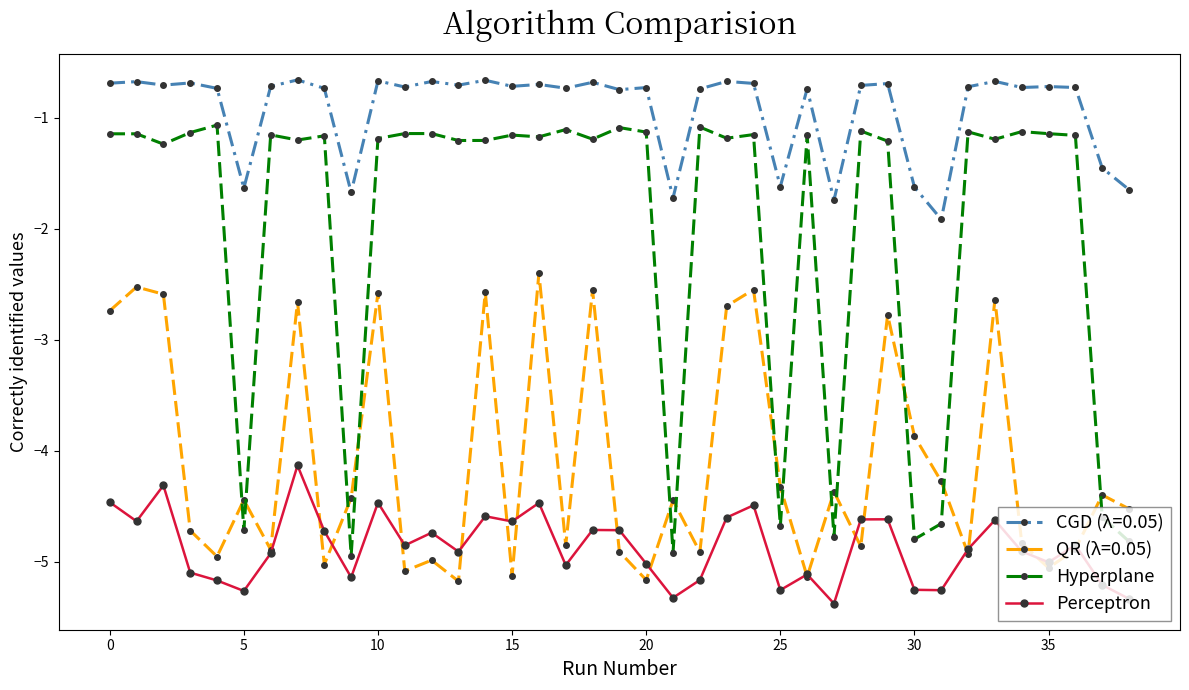

True or false: Hyperplane and Perceptron intersect in this chart.

False